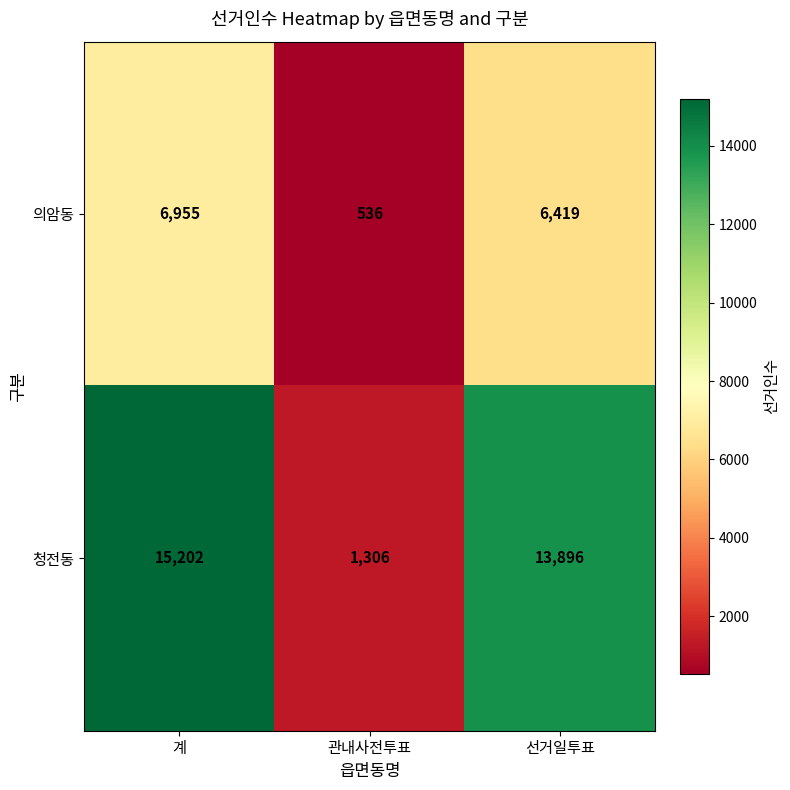

What is the sum of the 의암동 values at 관내사전투표 and 계?

7491